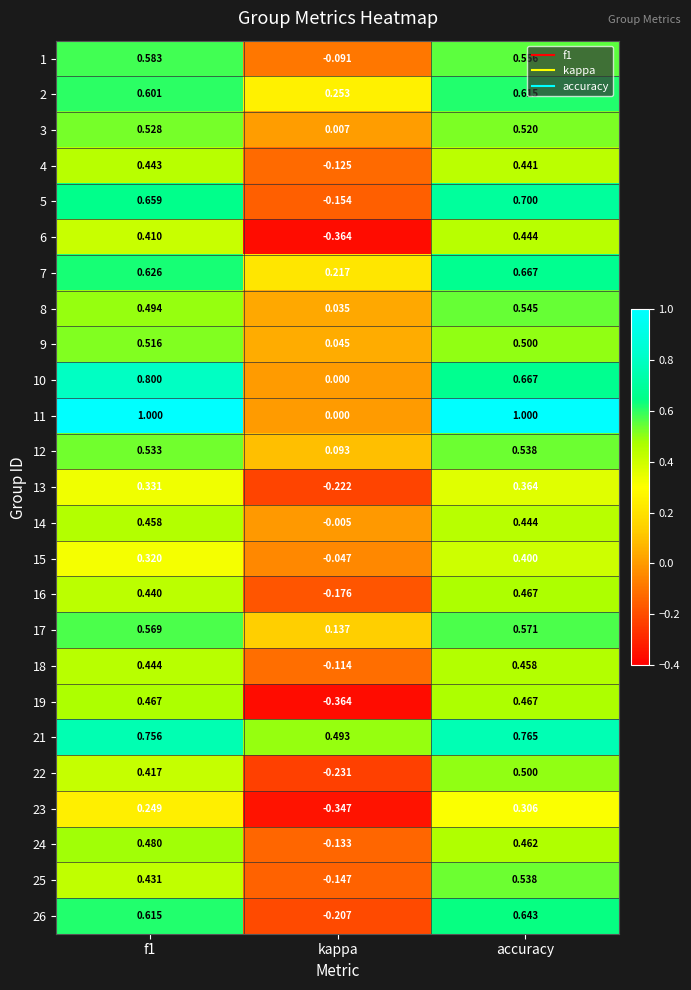

At how many categories does at least one series exceed 0?

3